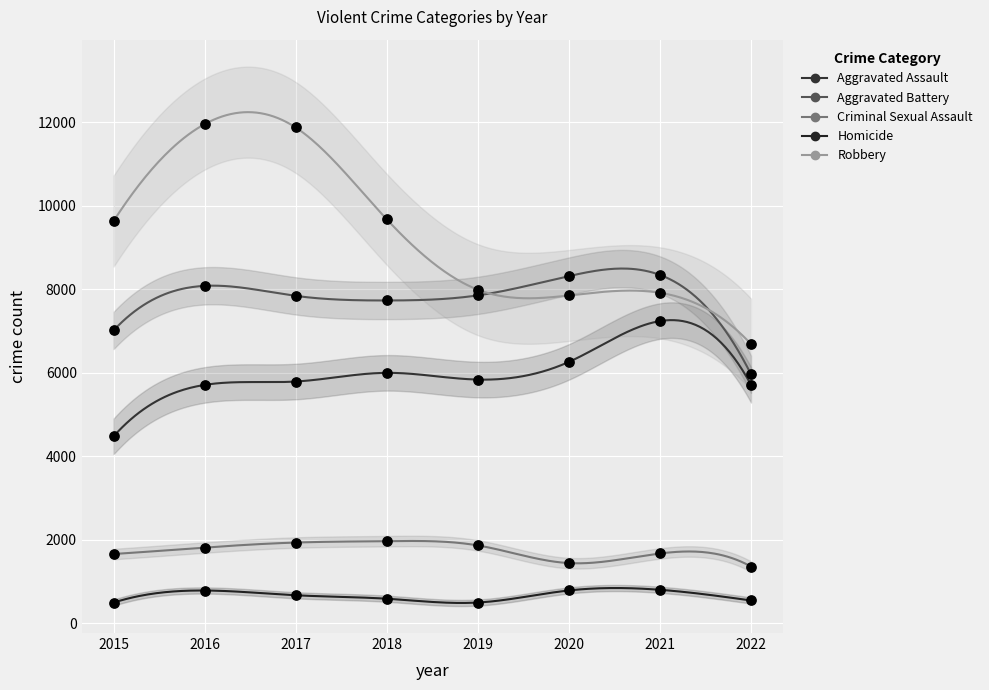

Is the value of Homicide at 2021 greater than the value of Criminal Sexual Assault at 2021?

No